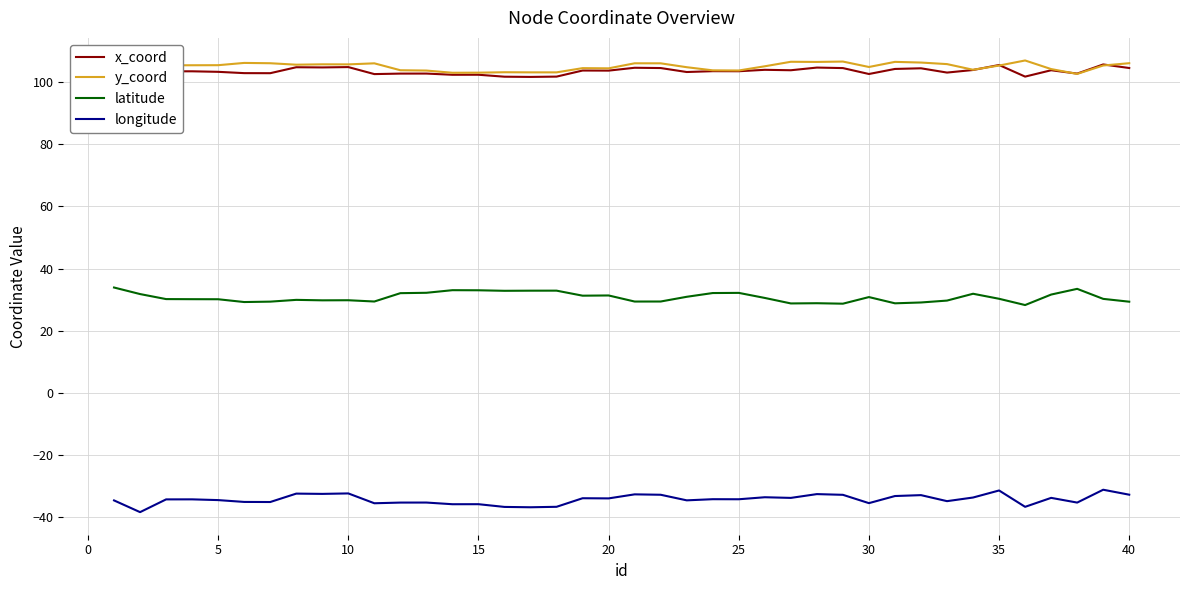

True or false: latitude and longitude intersect in this chart.

False